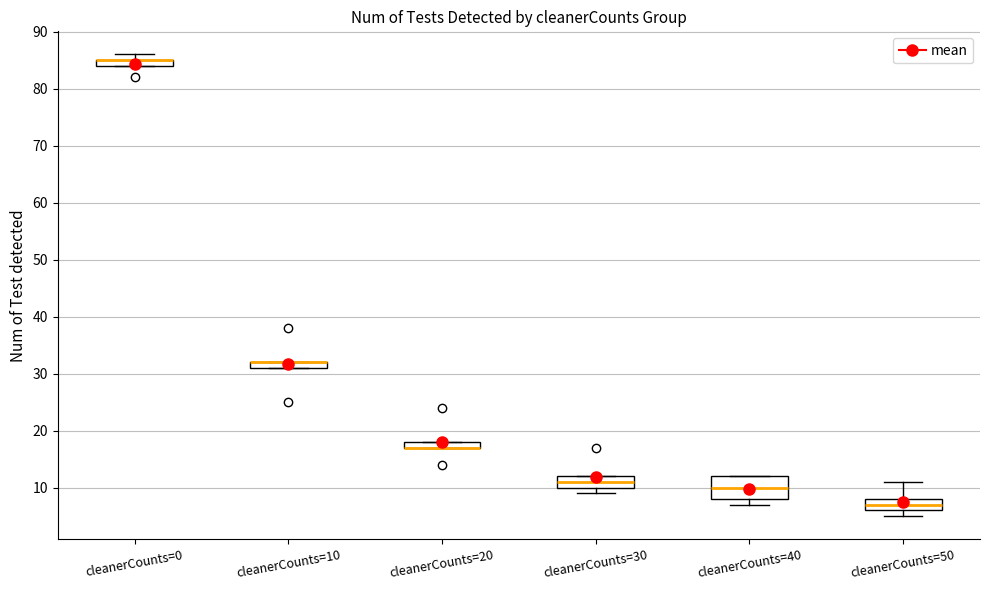

Where is the lower edge of the box for cleanerCounts=50 on the y-axis? The values are not printed on the chart, so give them approximately, as read against the axis.

6